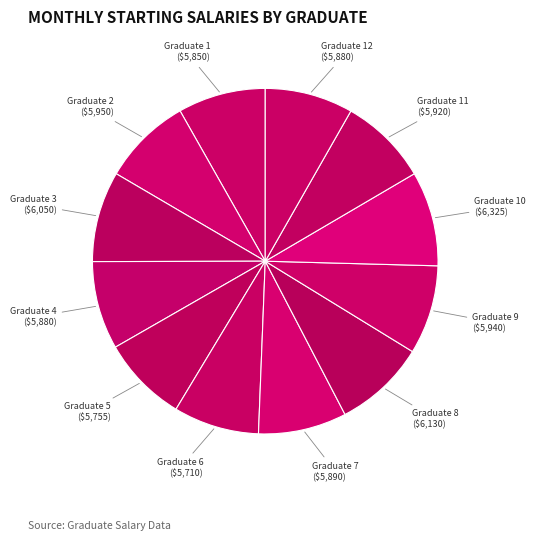

Is Graduate 1 ($5,850) the majority of the pie?

No